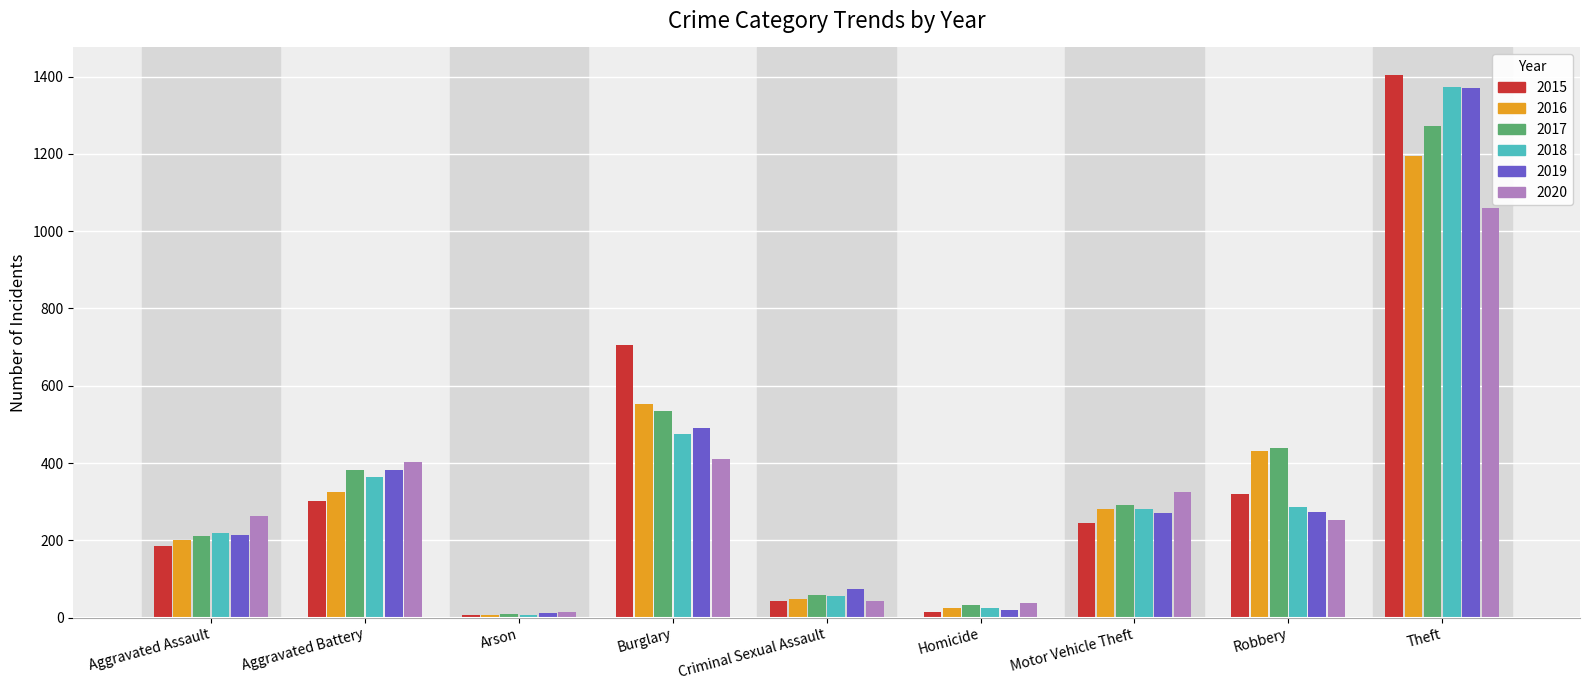

What is the greatest value displayed?

1405